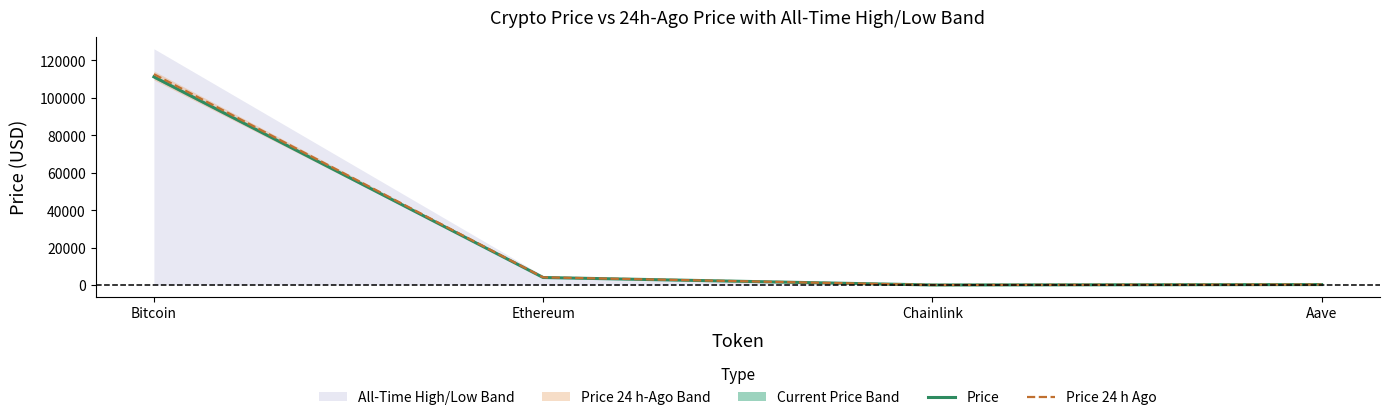

Where is the first local minimum for Price?

Chainlink